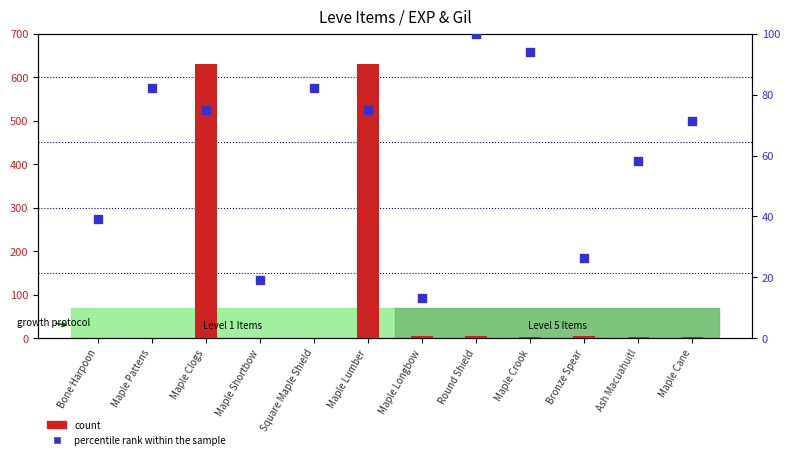

Is the value of count at Bone Harpoon greater than the value of percentile rank within the sample at Ash Macuahuitl?

No